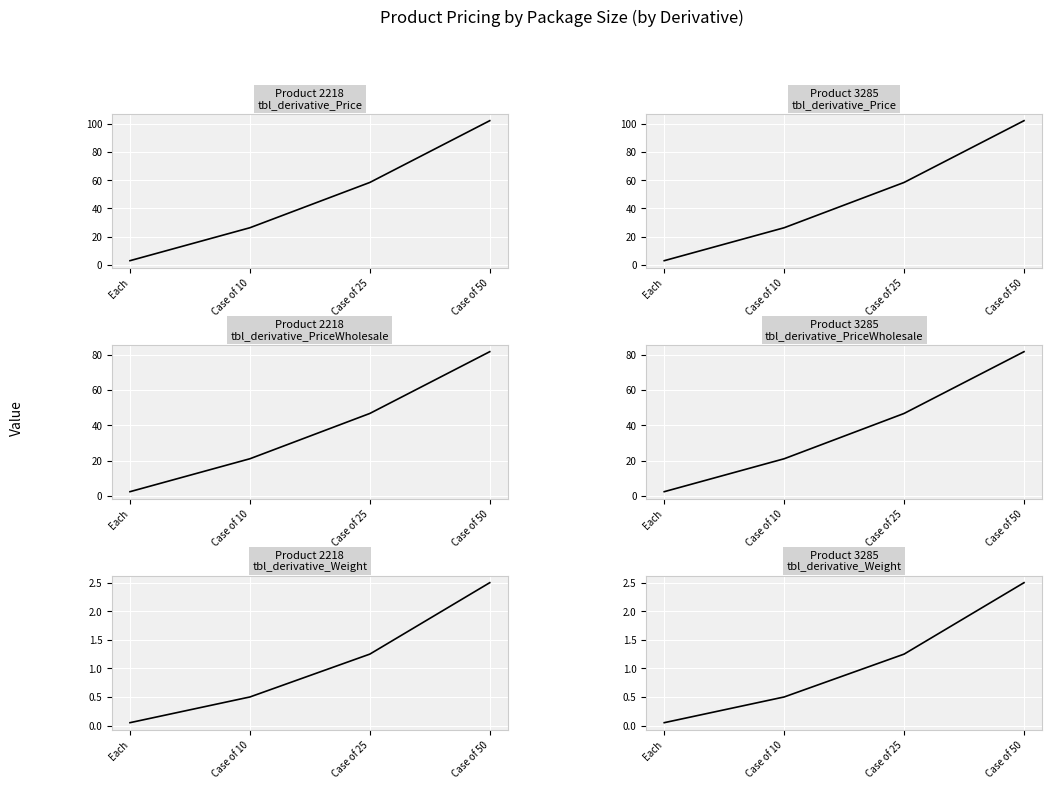

What is the label of the 3rd point from the right?

Case of 10